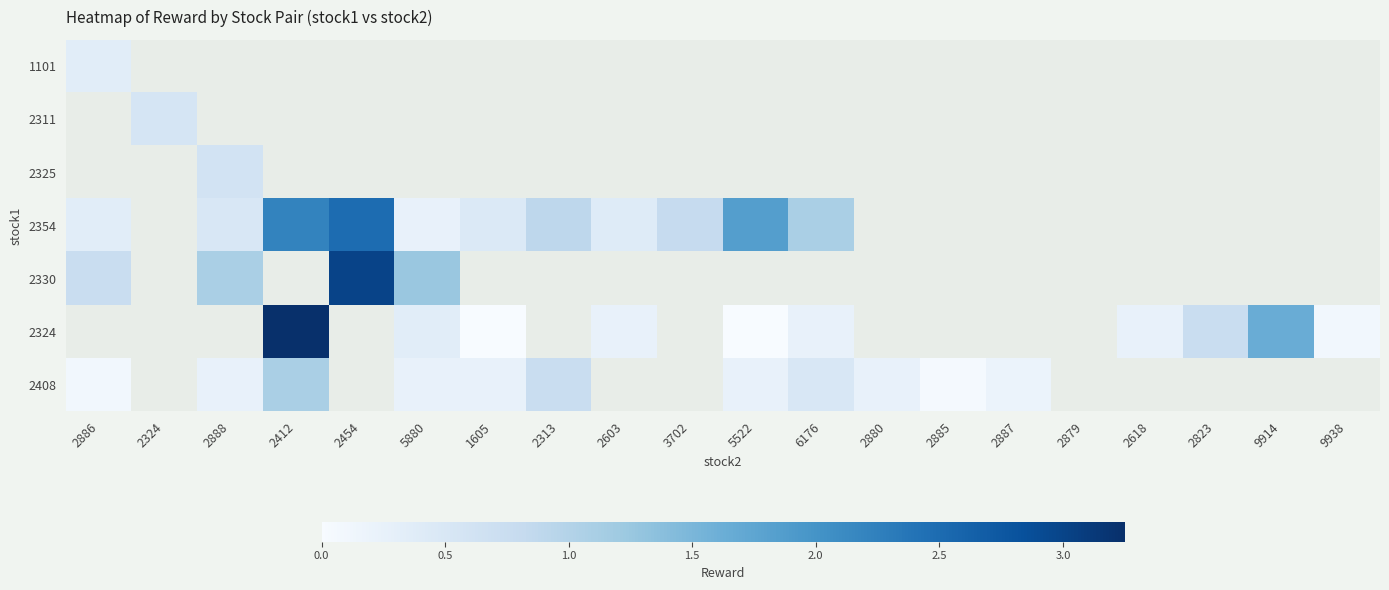

Which has a higher value, 5522 or 2823?

2823